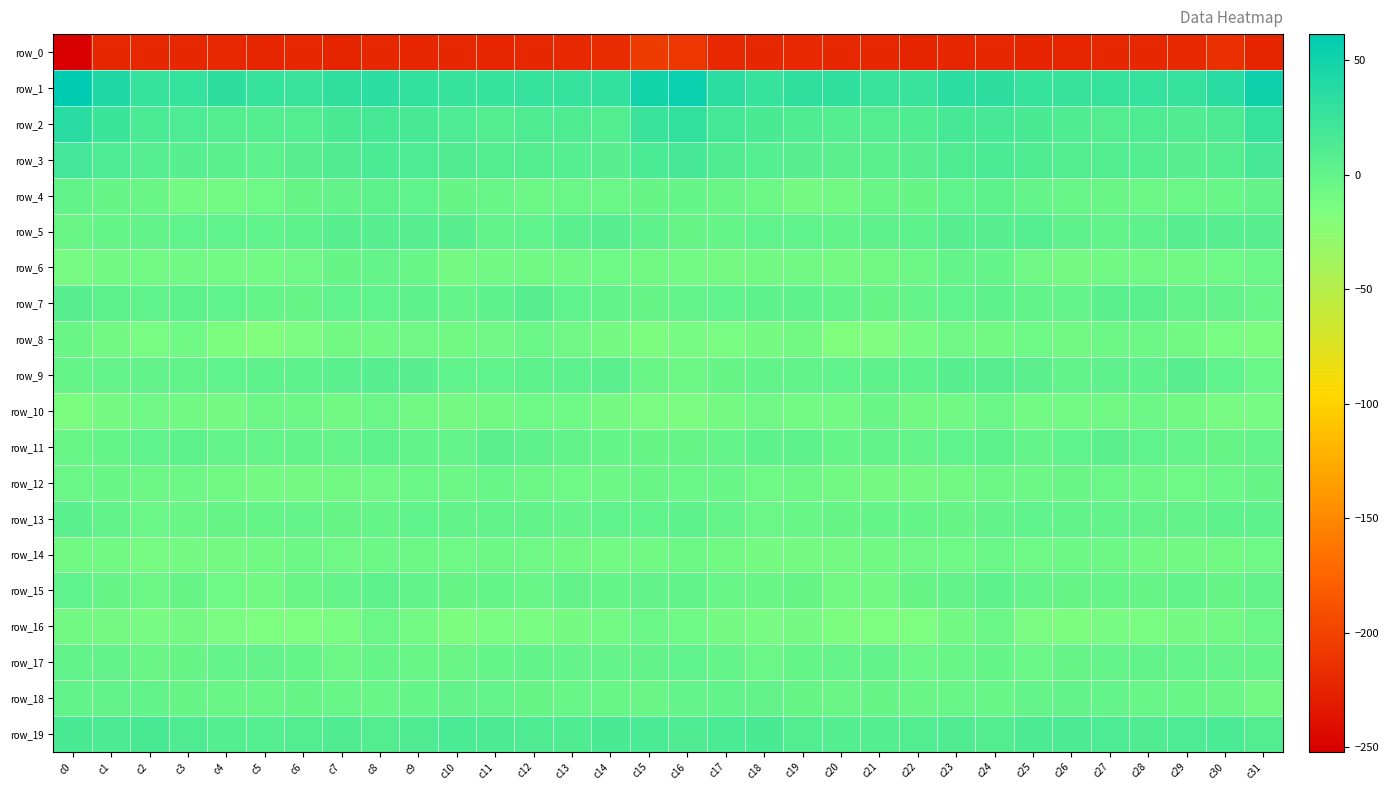

What is the greatest value displayed?

61.5